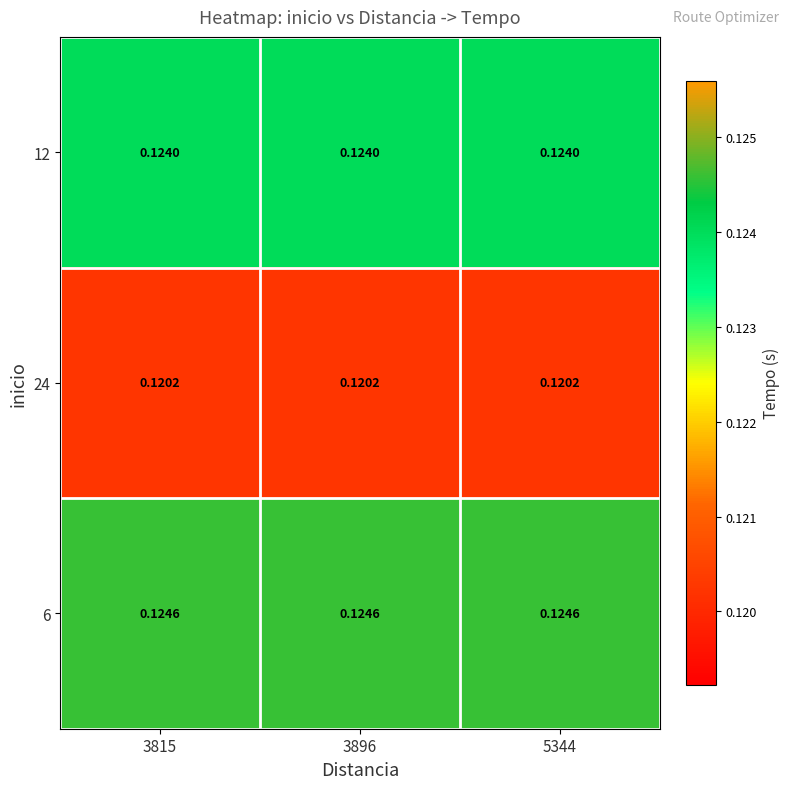

Is the value of 12 at 5344 greater than the value of 6 at 5344?

No